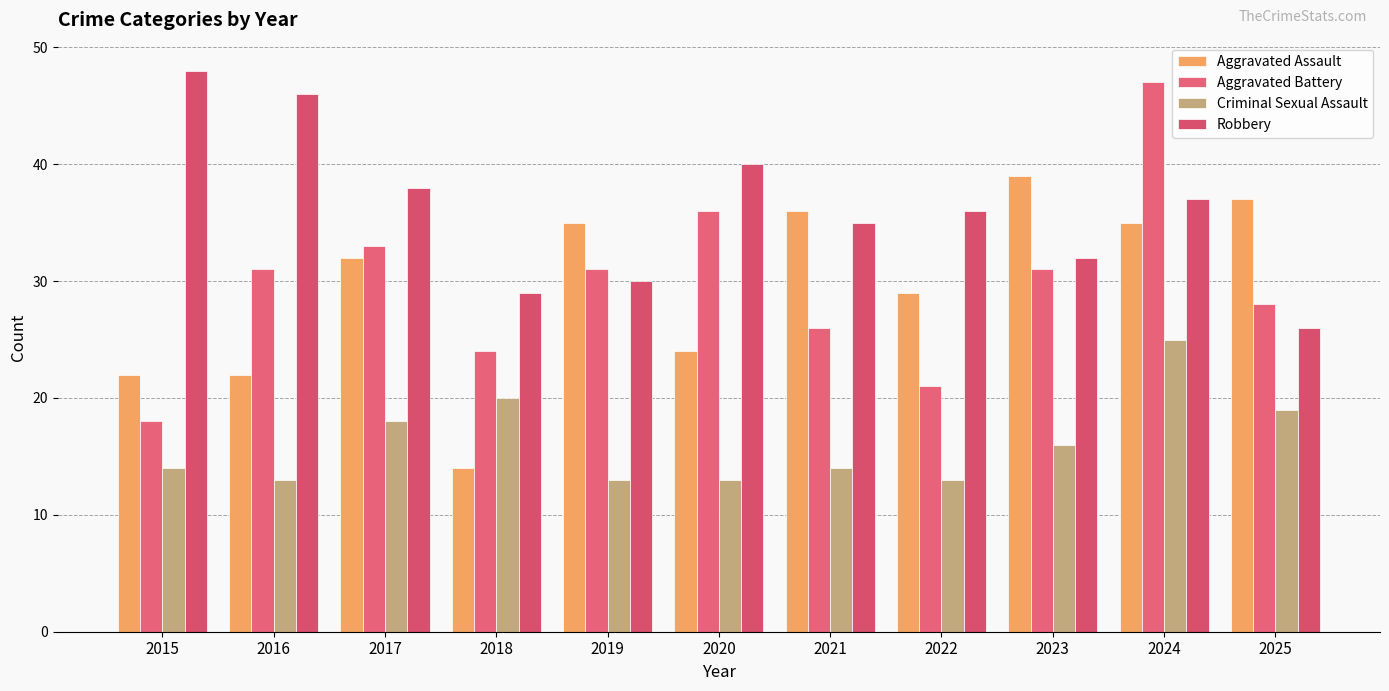

Reading left to right, what are all the values shown in this chart?

Aggravated Assault: 2015=22	2016=22	2017=32	2018=14	2019=35	2020=24	2021=36	2022=29	2023=39	2024=35	2025=37
Aggravated Battery: 2015=18	2016=31	2017=33	2018=24	2019=31	2020=36	2021=26	2022=21	2023=31	2024=47	2025=28
Criminal Sexual Assault: 2015=14	2016=13	2017=18	2018=20	2019=13	2020=13	2021=14	2022=13	2023=16	2024=25	2025=19
Robbery: 2015=48	2016=46	2017=38	2018=29	2019=30	2020=40	2021=35	2022=36	2023=32	2024=37	2025=26